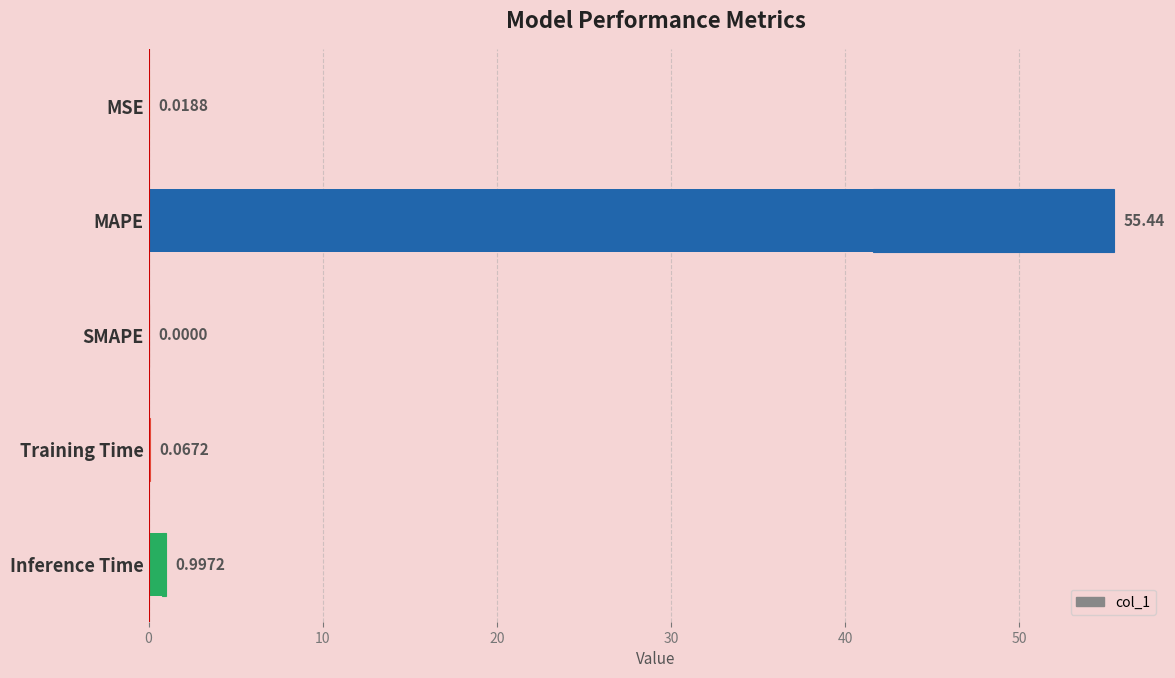

Reading left to right, list all the values displayed in this chart.

0.0	55.4	0.0	0.1	1.0